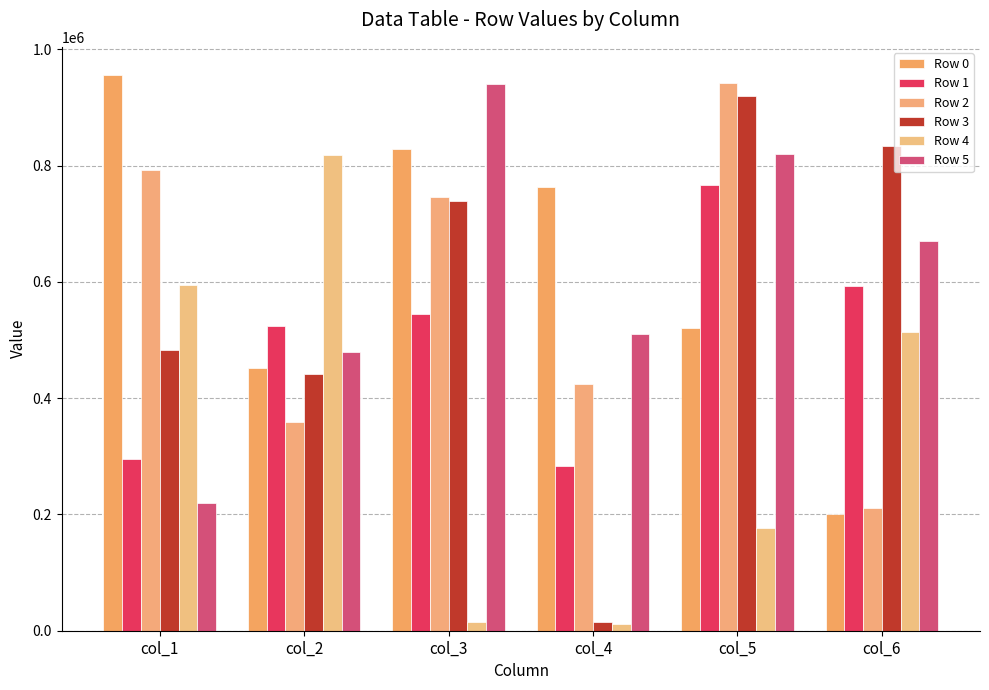

Between col_3 and col_6, which series saw the biggest shift?

Row 0